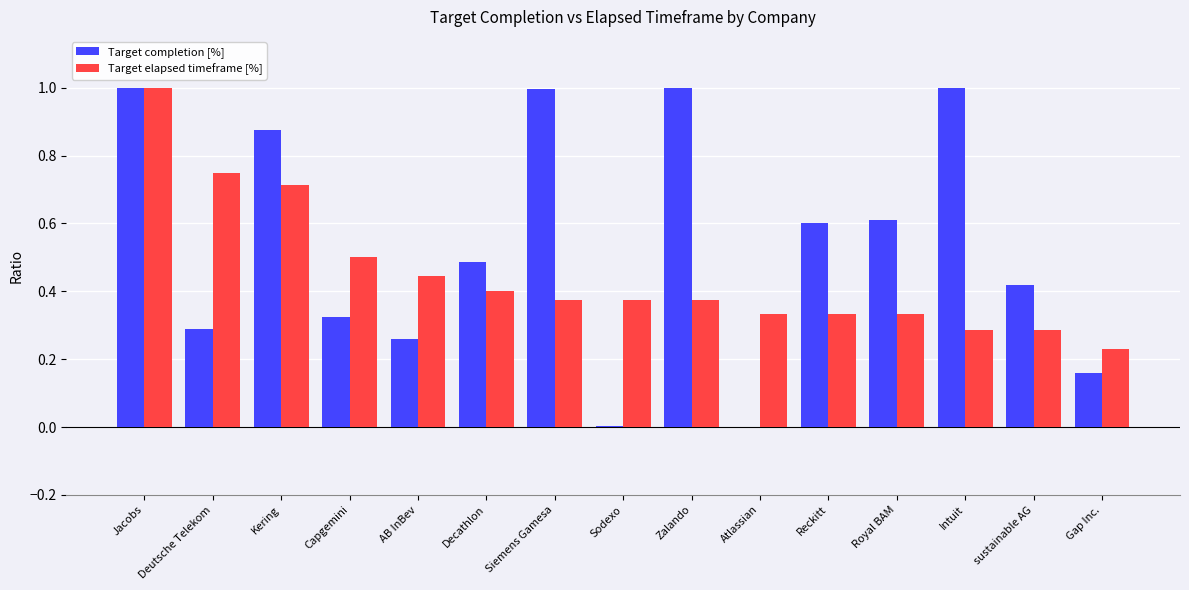

What is the sum of the Target completion [%] values at Zalando and Capgemini?

1.3